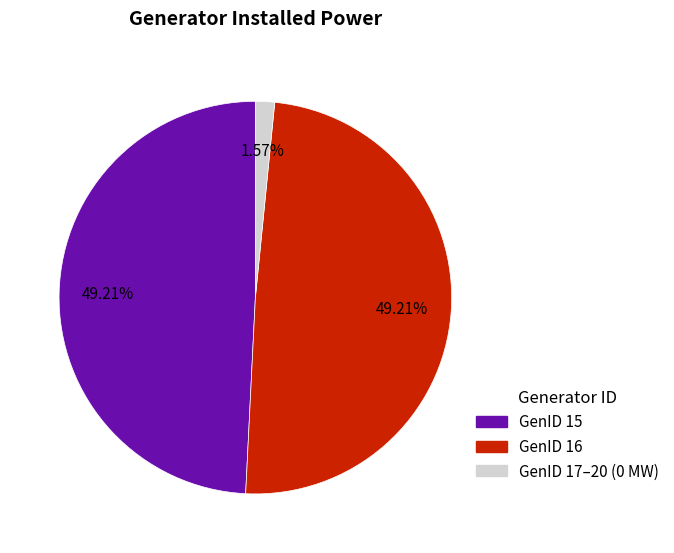

Between GenID 17–20 (0 MW) and GenID 15, which is larger?

GenID 15